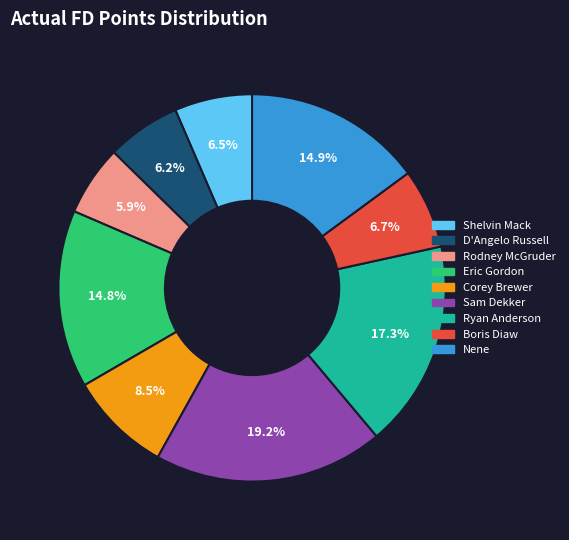

Which category has the biggest portion of the pie?

Sam Dekker